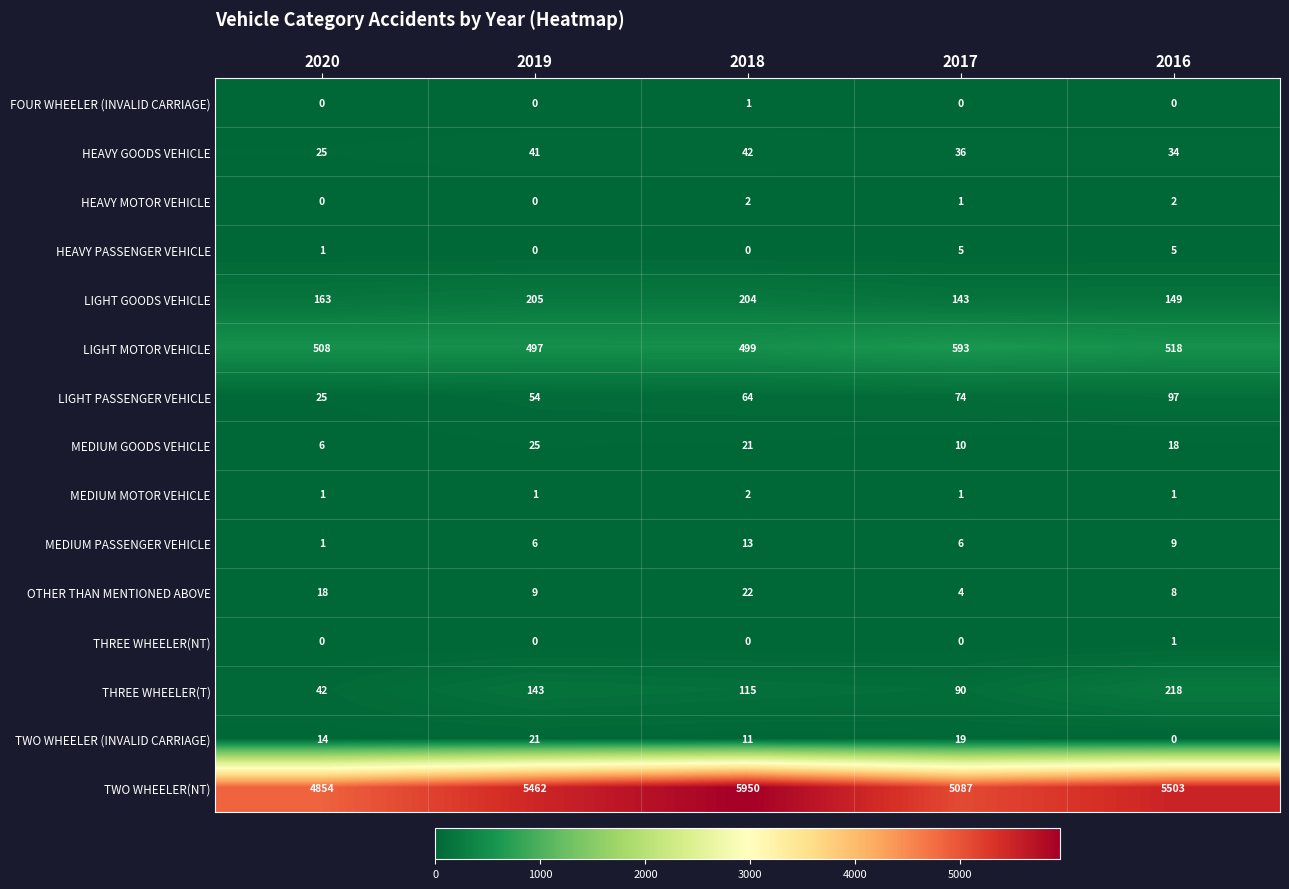

At which category is the sum across all series the highest?

2018